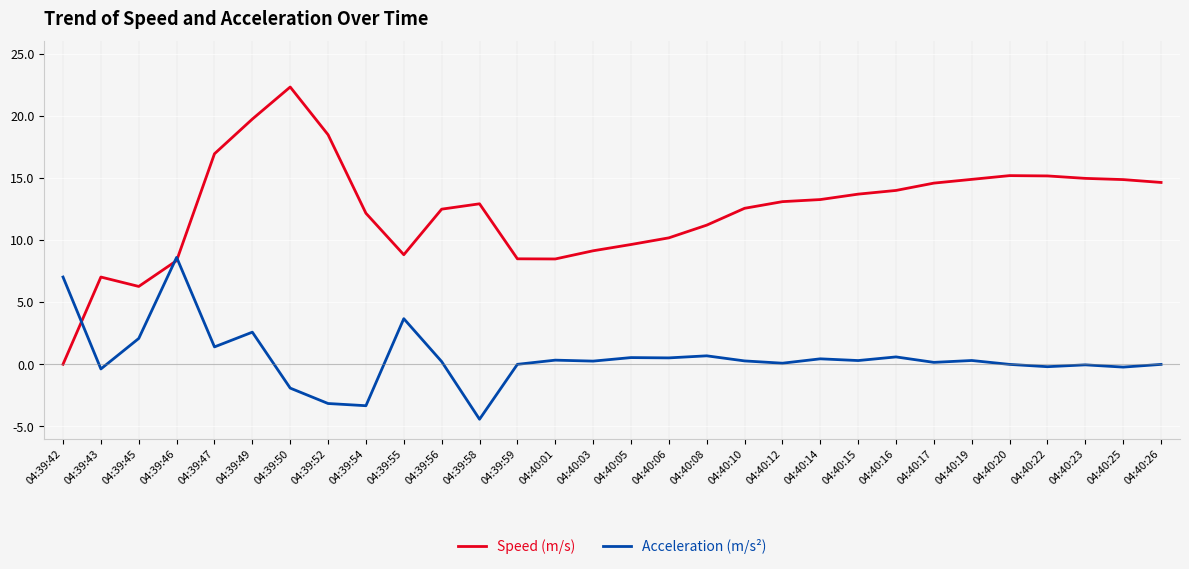

What position from the right is 04:39:55?

21